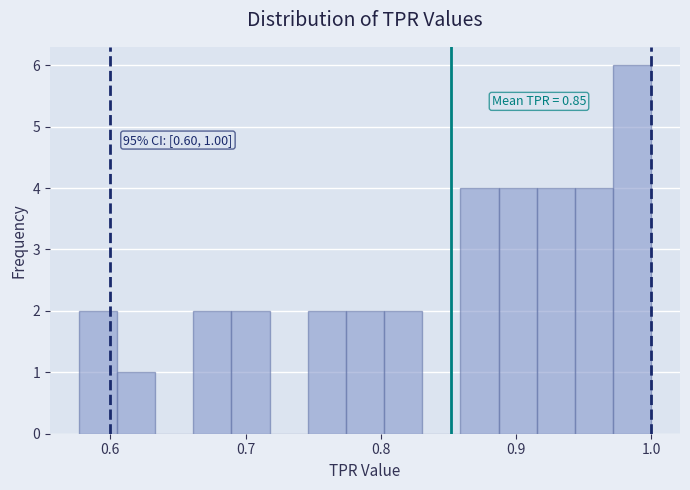

Around what value on the x-axis is the tallest bar? Give the approximate position of its centre, as read against the axis.

0.99